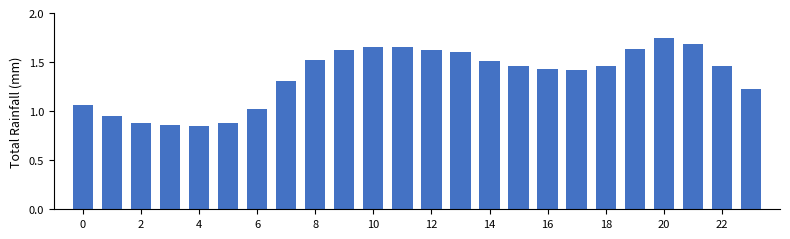

Does the chart contain any negative values?

No